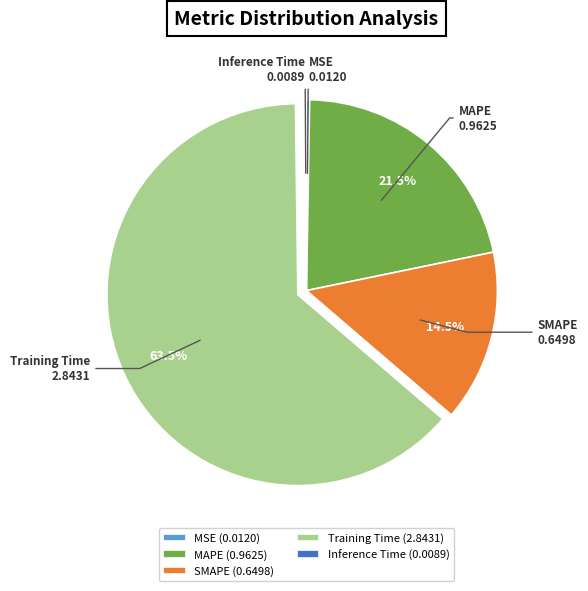

Does SMAPE represent more than half of the total?

No